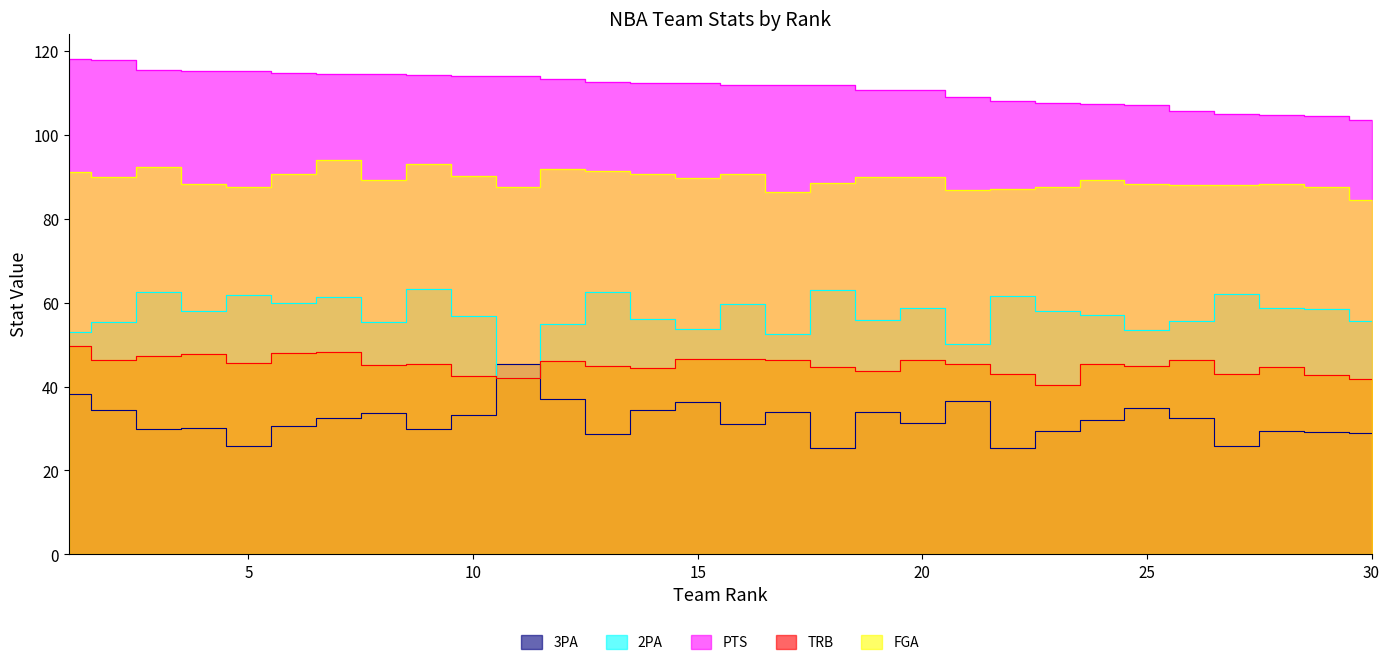

At which category is the sum across all series the highest?

7